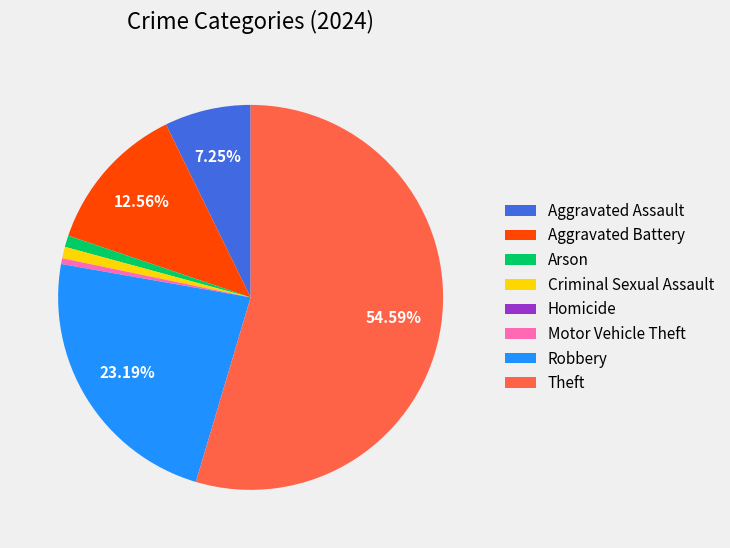

Do Motor Vehicle Theft and Aggravated Assault together represent more than half of the pie?

No